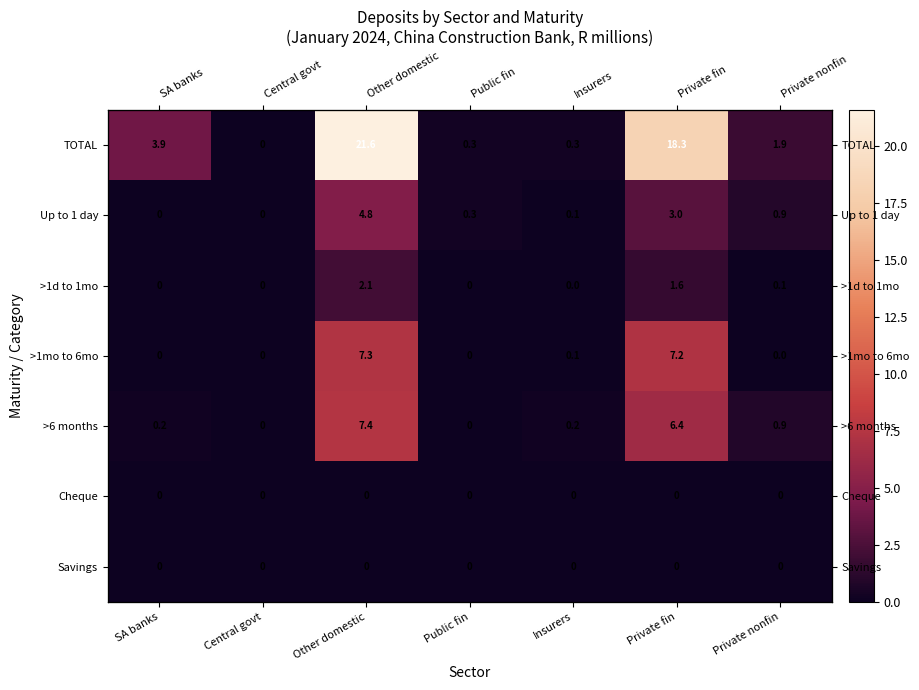

What is the sum of all >6 months values?

15.1